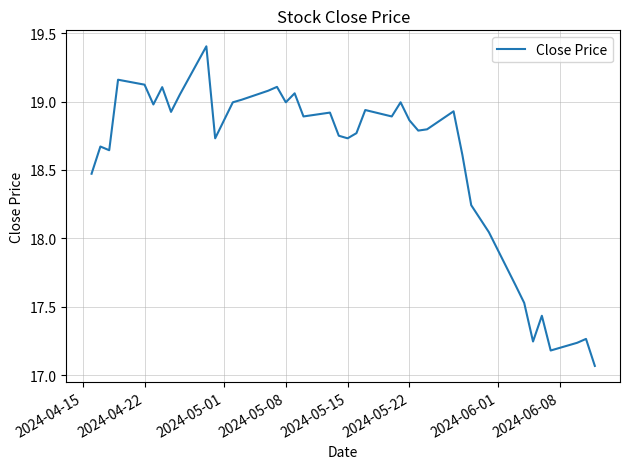

What is the greatest value displayed?

19.4